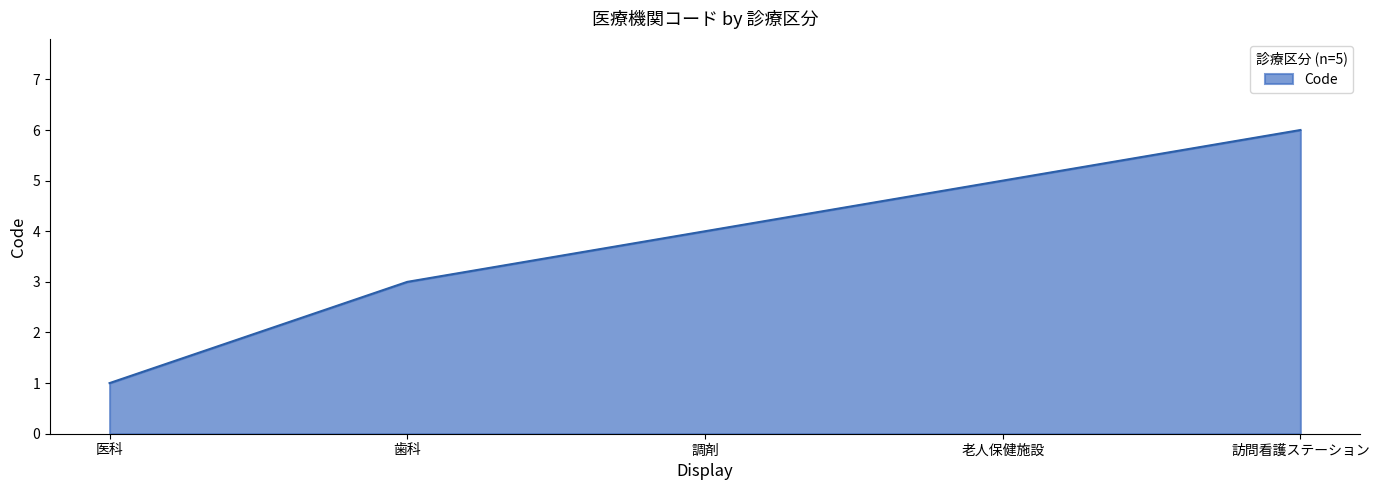

What value does the data have at 老人保健施設?

5